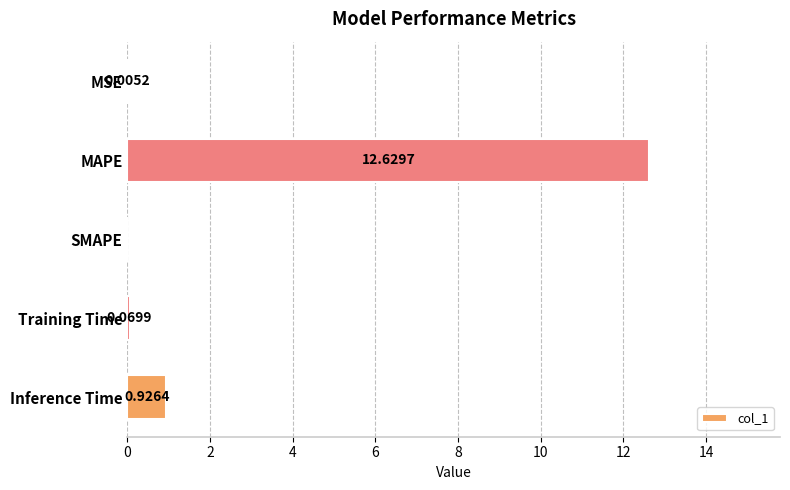

At which label is the value closest to 6?

Inference Time